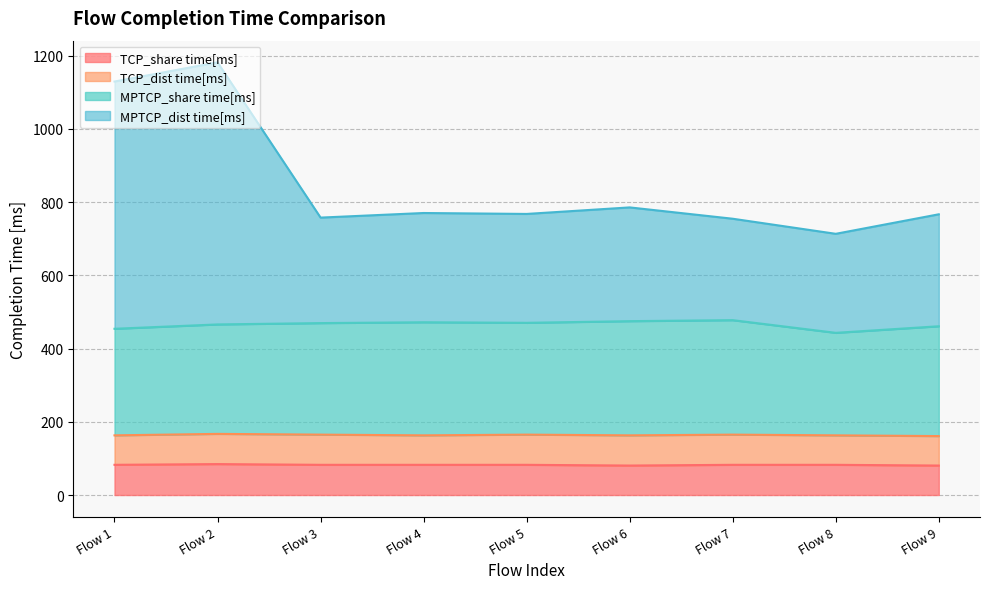

The value of TCP_share time[ms] at Flow 9 is 80.5. True or false?

True